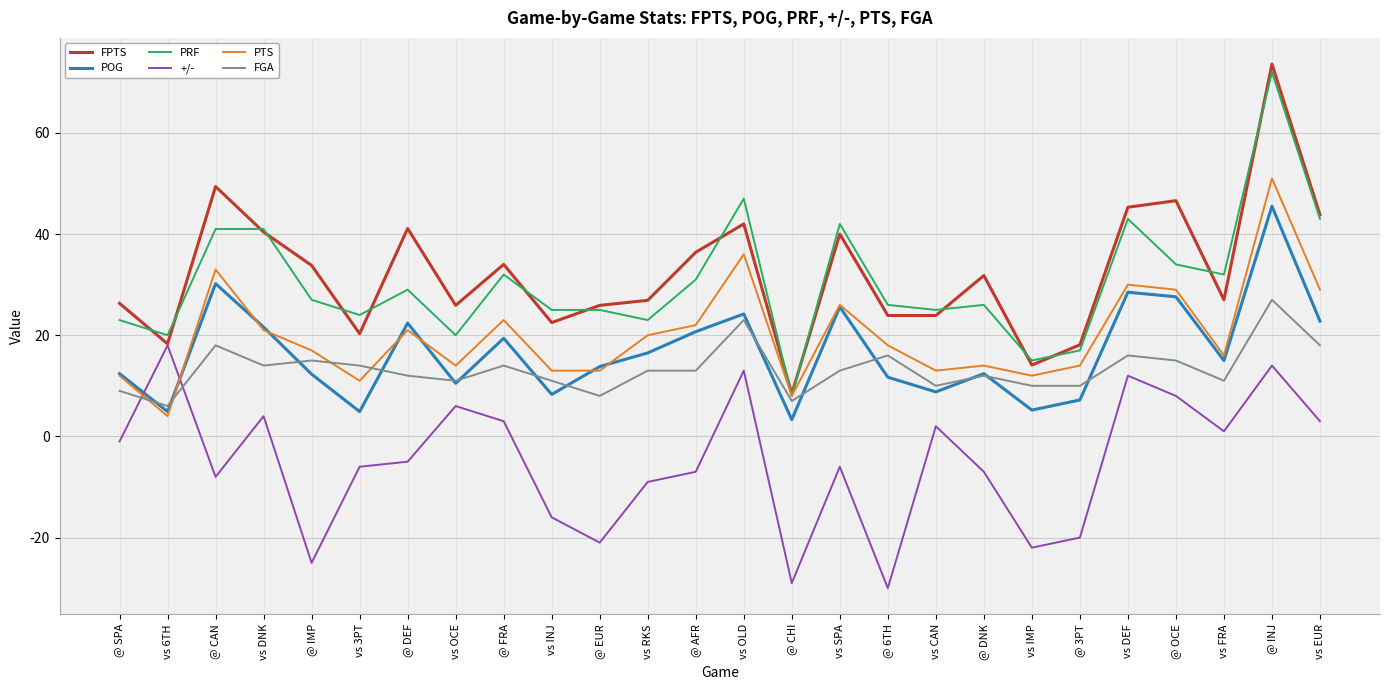

Does the chart have visible grid lines?

Yes